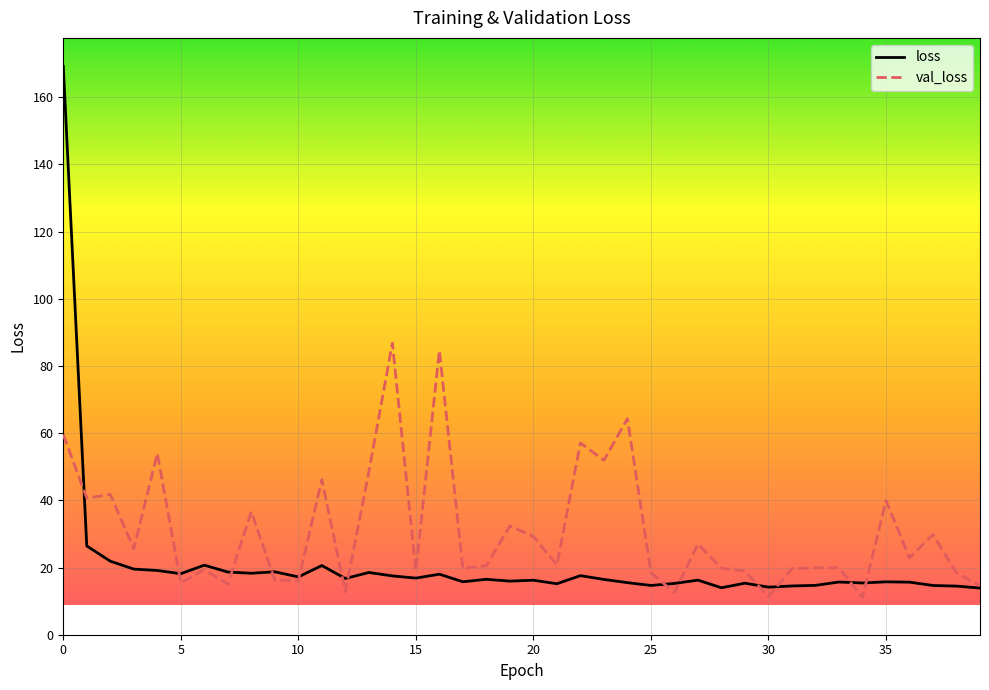

Does the chart display data point markers on the line(s)?

No